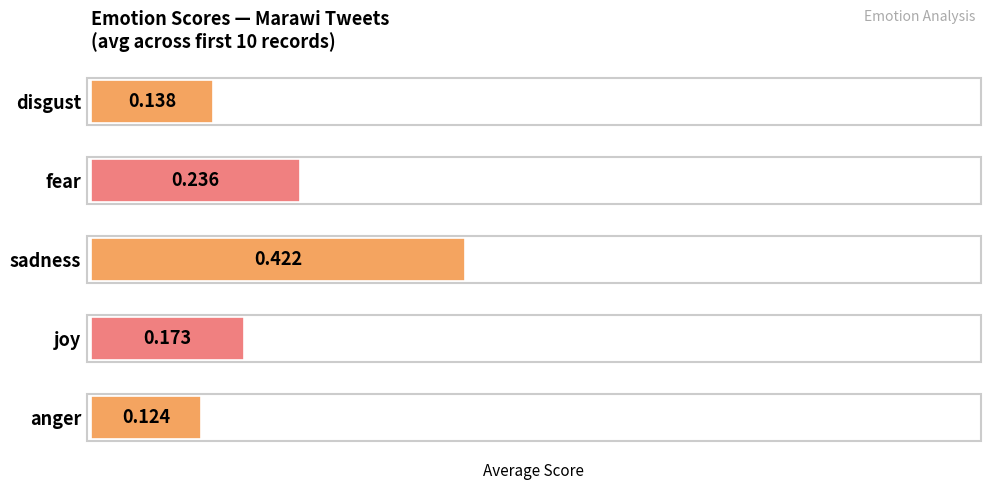

Where is the data nearest to the value 0?

anger